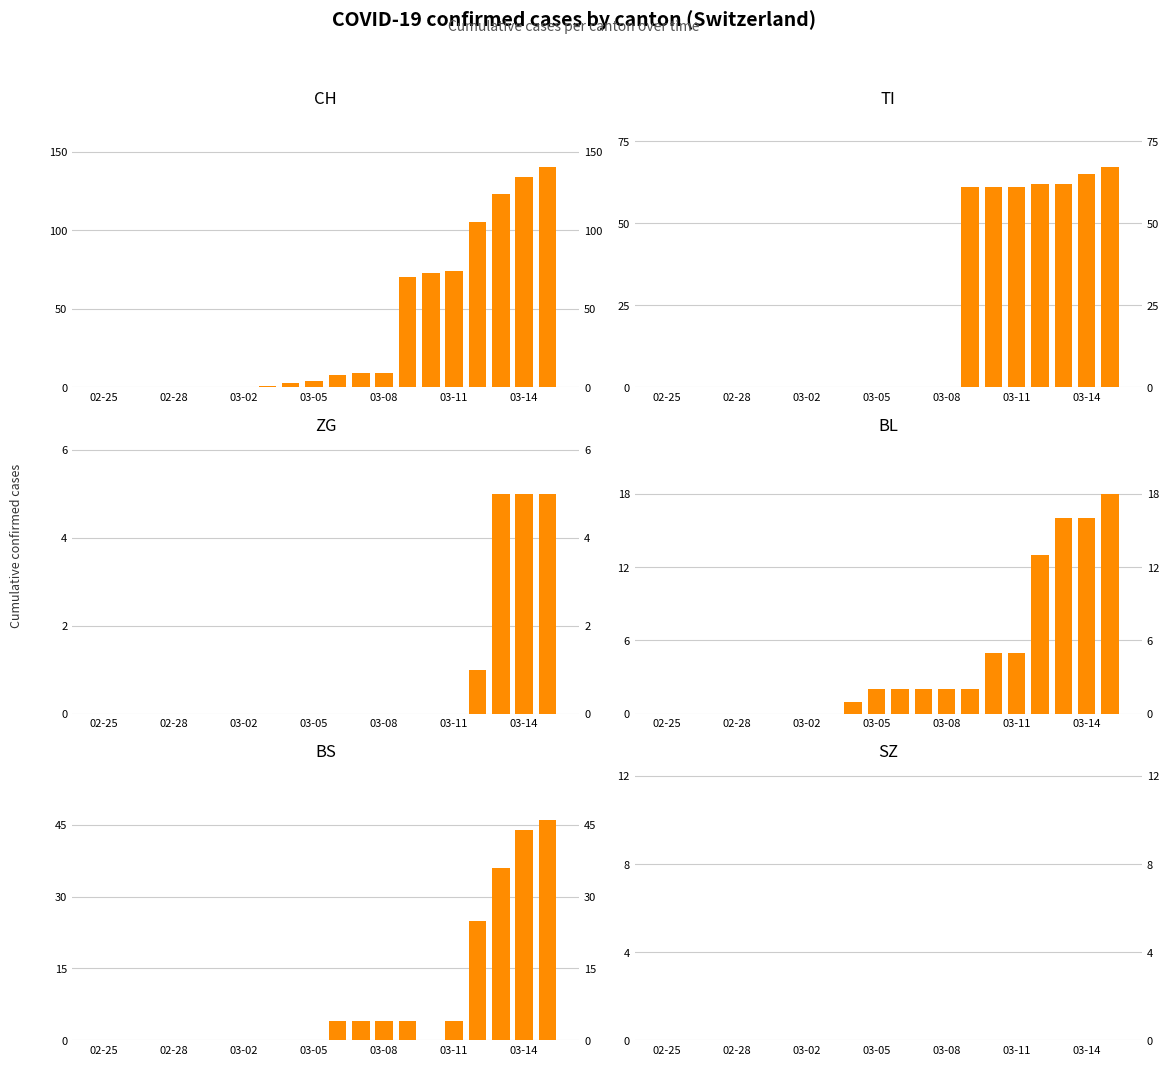

Rank the series at 19 from highest to lowest value.

CH, TI, BS, BL, ZG, SZ